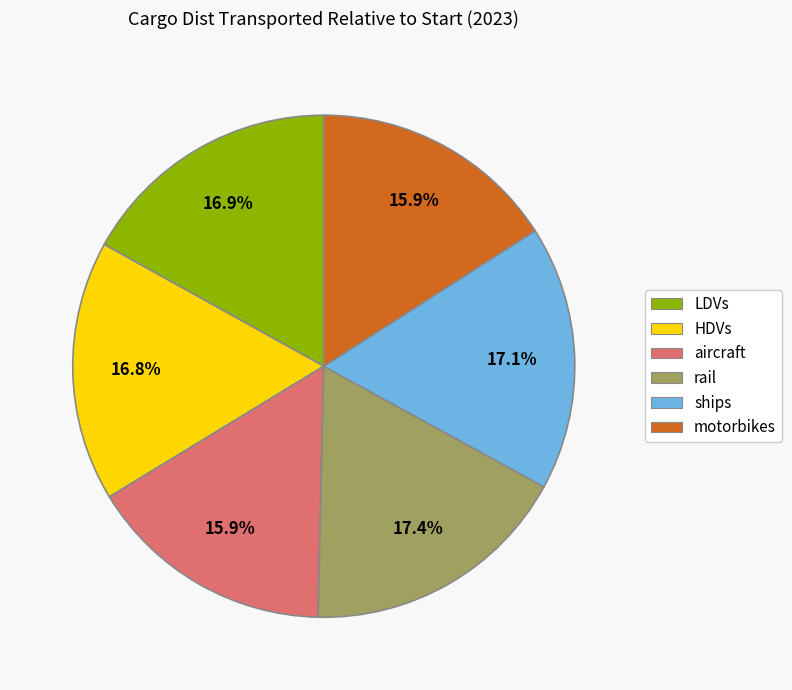

Is the sum of rail and aircraft greater than half?

No